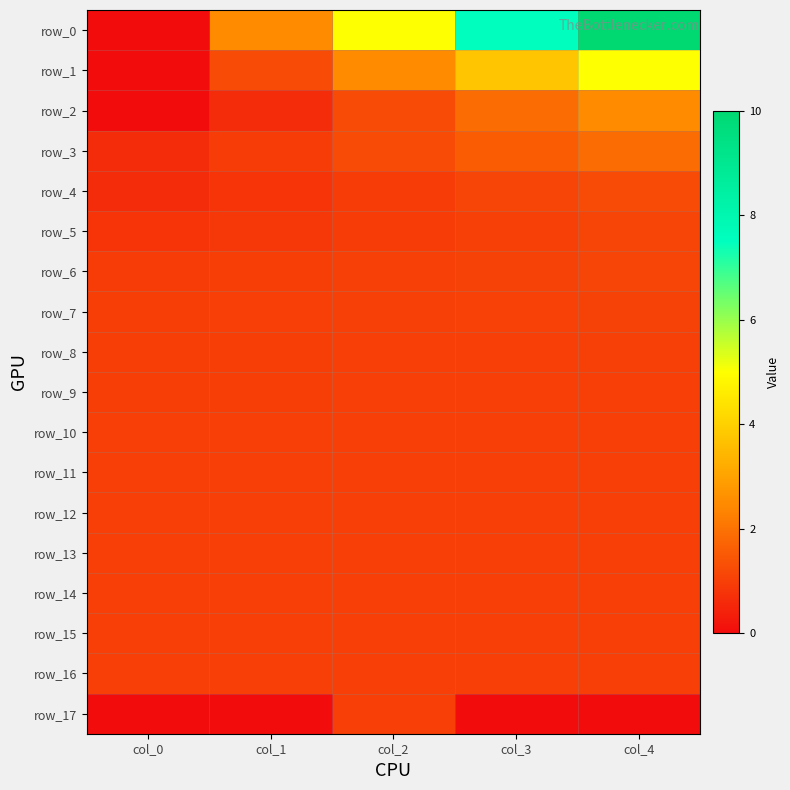

True or false: row_6 has a value of 1.1 at col_3.

True